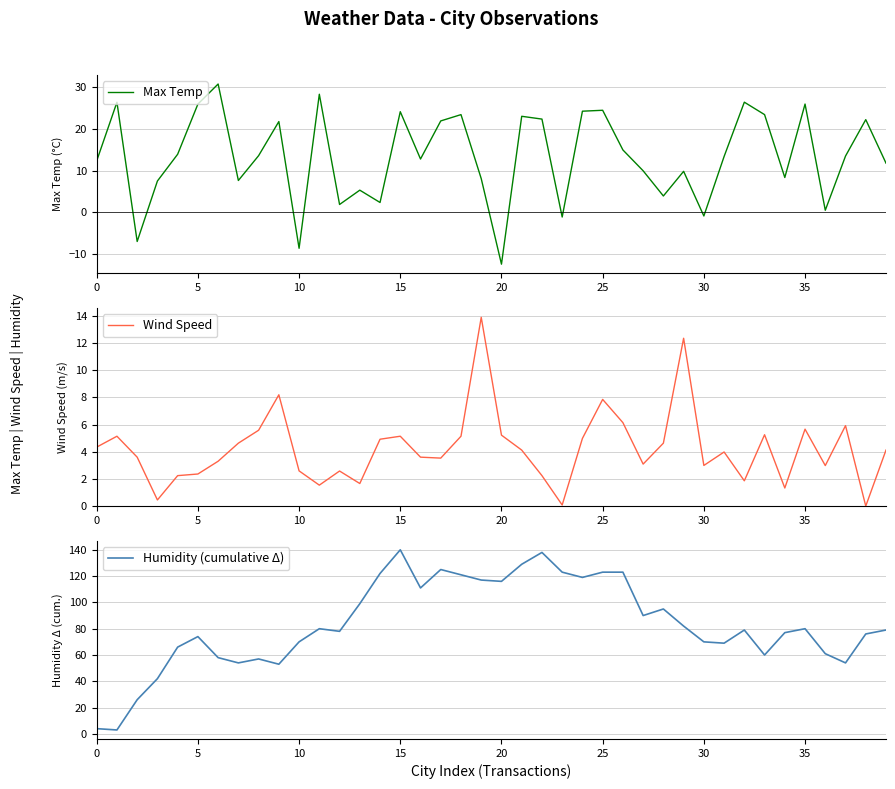

Does the chart have visible grid lines?

Yes